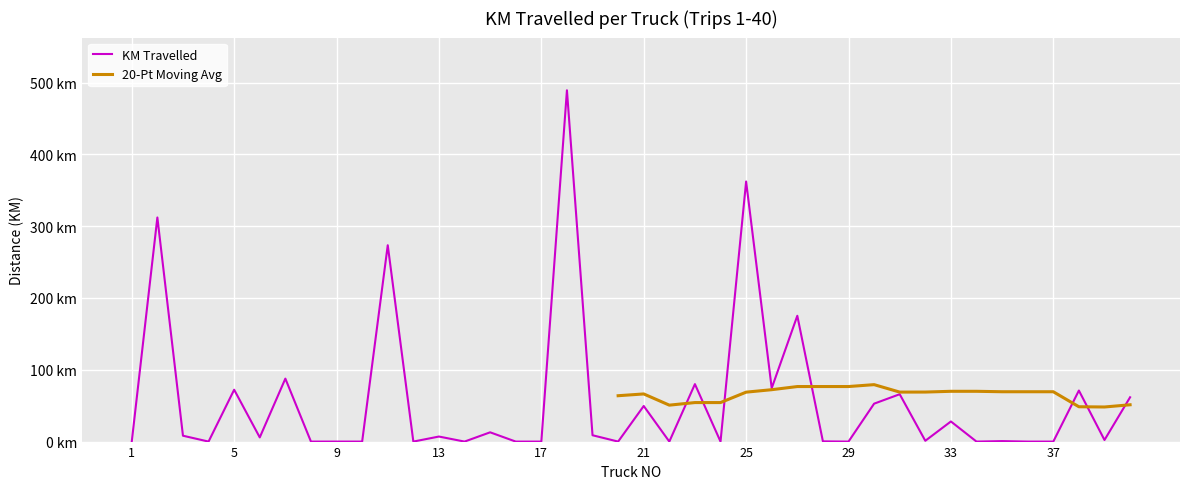

The chart shows a value of 0.0 at 8. True or false?

True